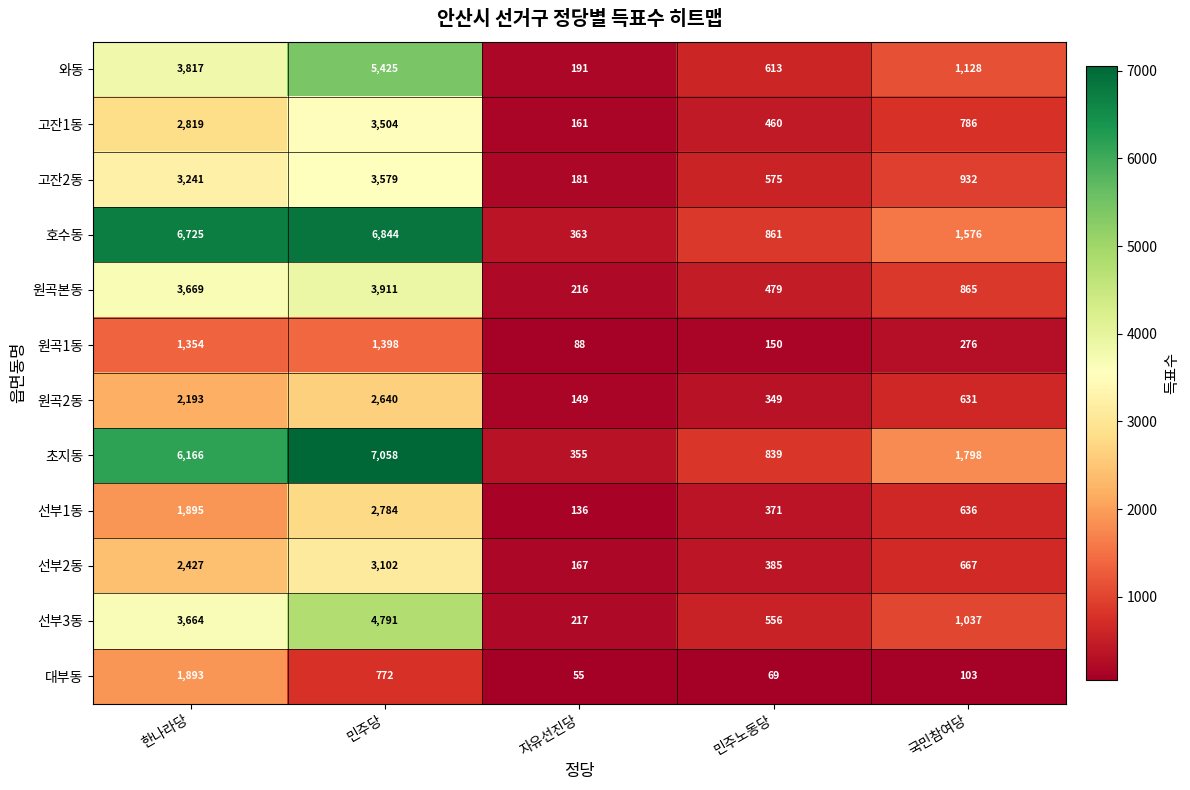

Which category has the lowest value in the 와동 series?

자유선진당